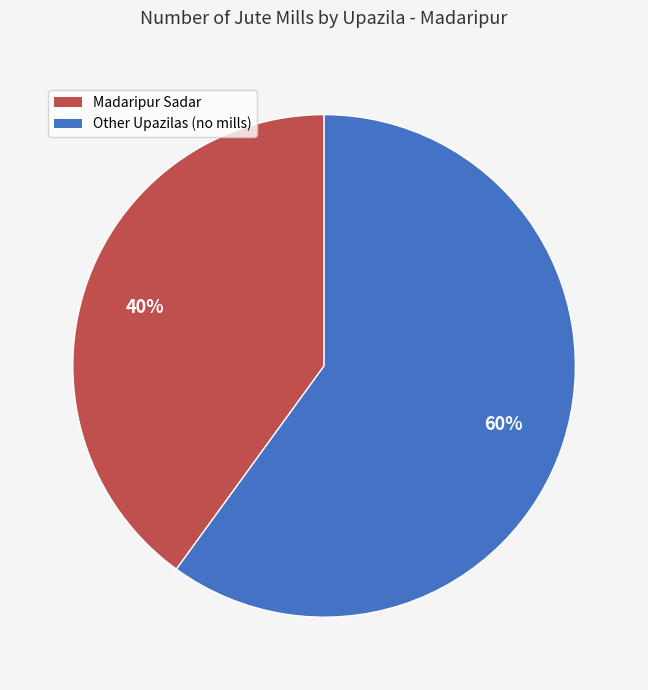

How many slices are in this pie chart?

2